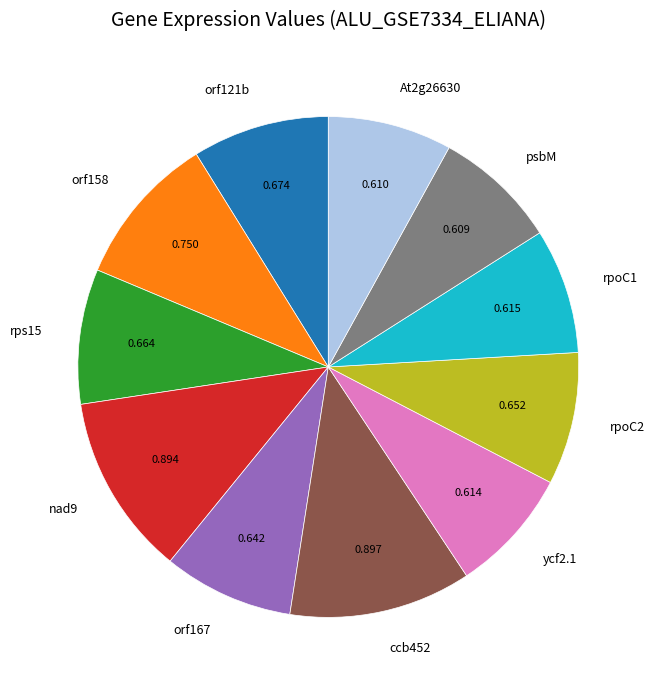

Is rps15 the majority of the pie?

No